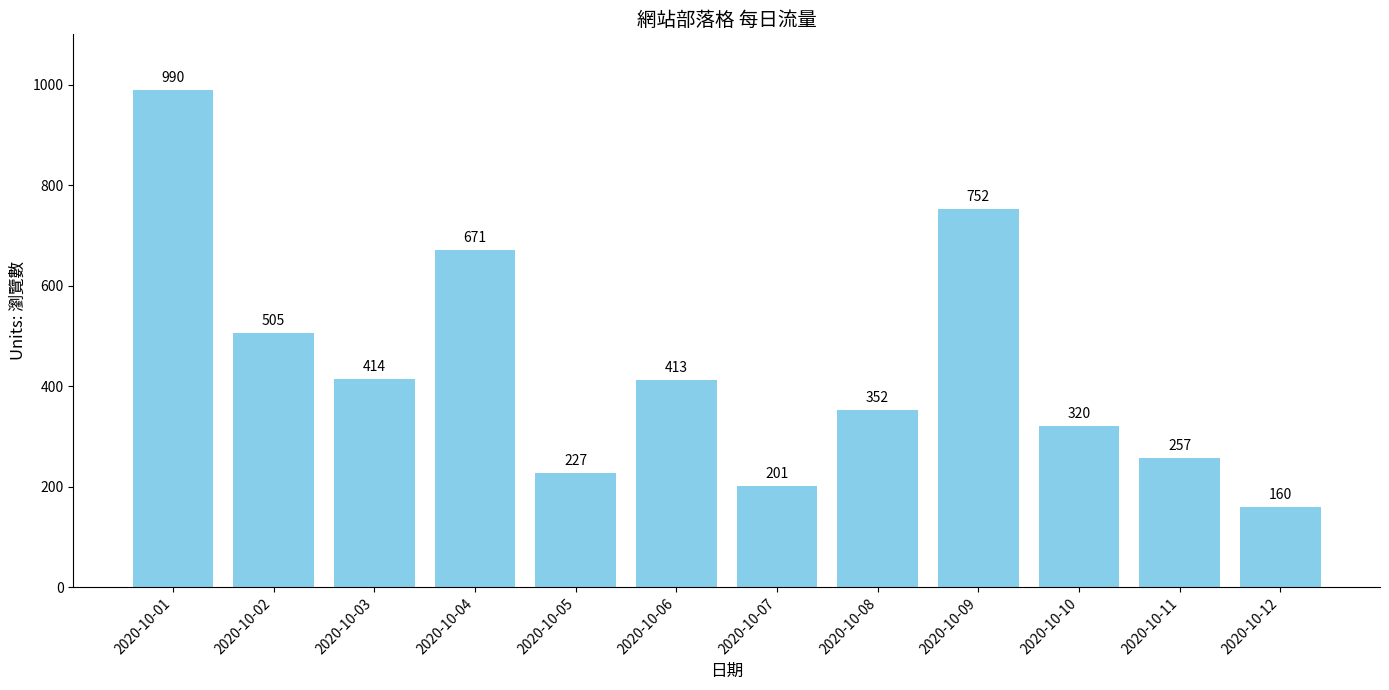

Reading left to right, list all the values displayed in this chart.

990	505	414	671	227	413	201	352	752	320	257	160